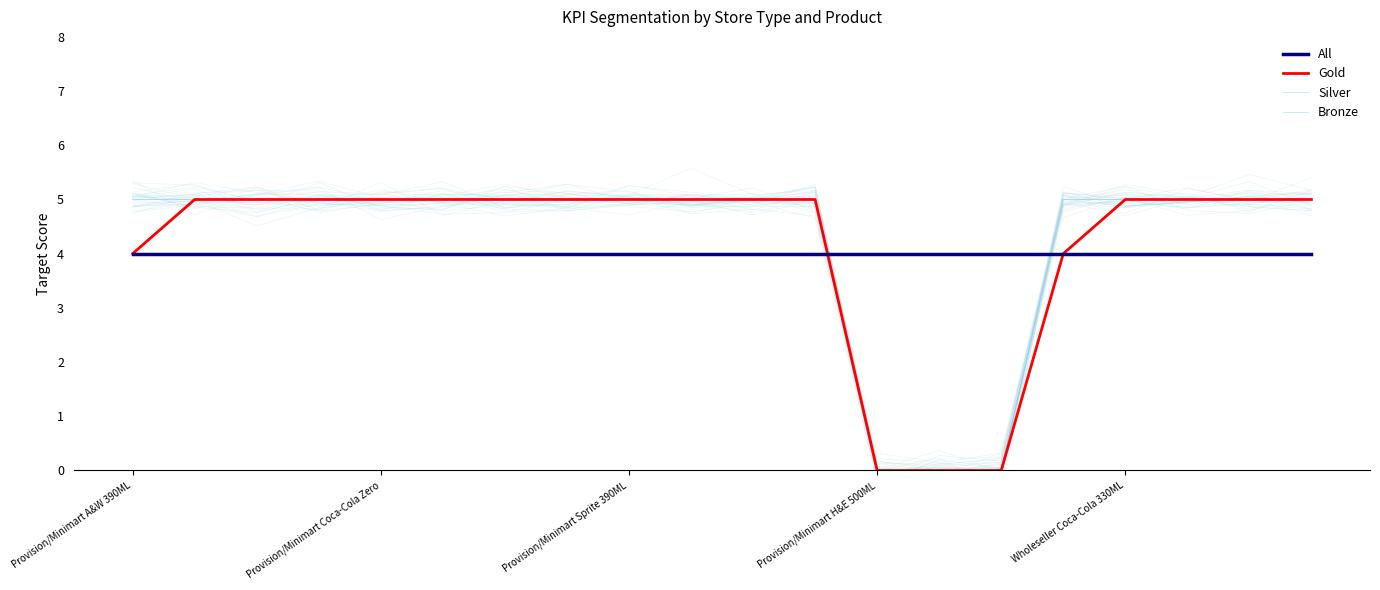

What is the greatest value displayed?

5